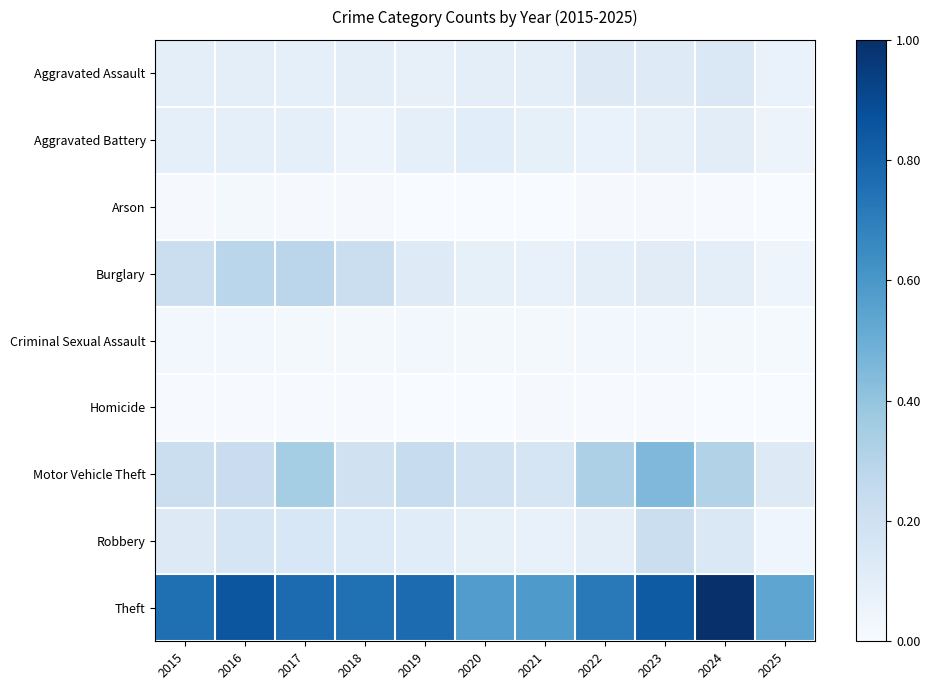

Which category has the highest value across all series?

2024